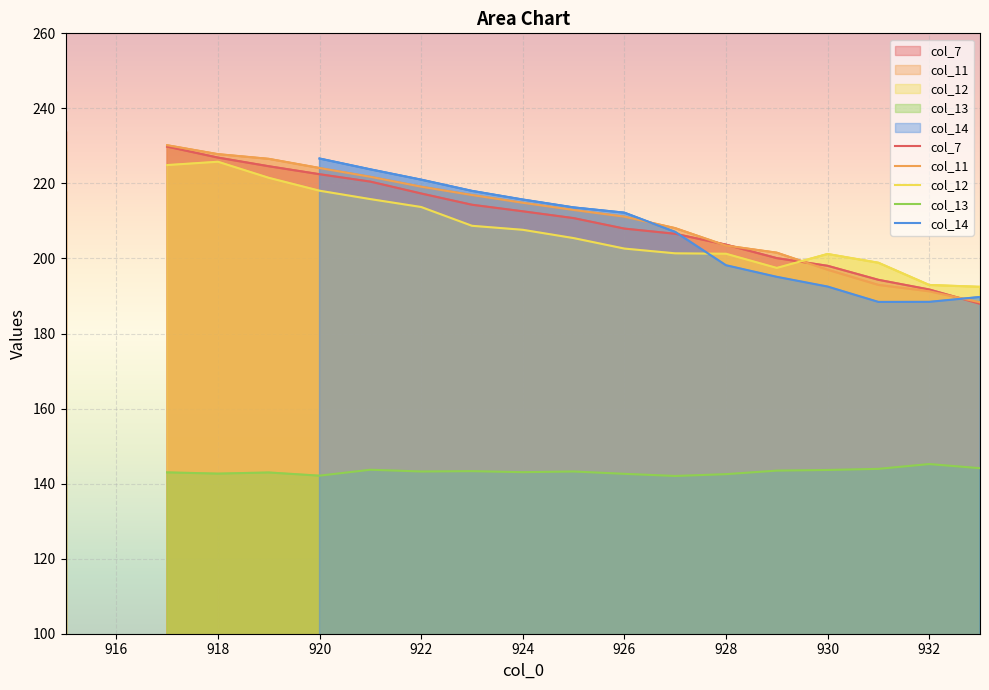

What is the sum of all col_14 values?

2890.4